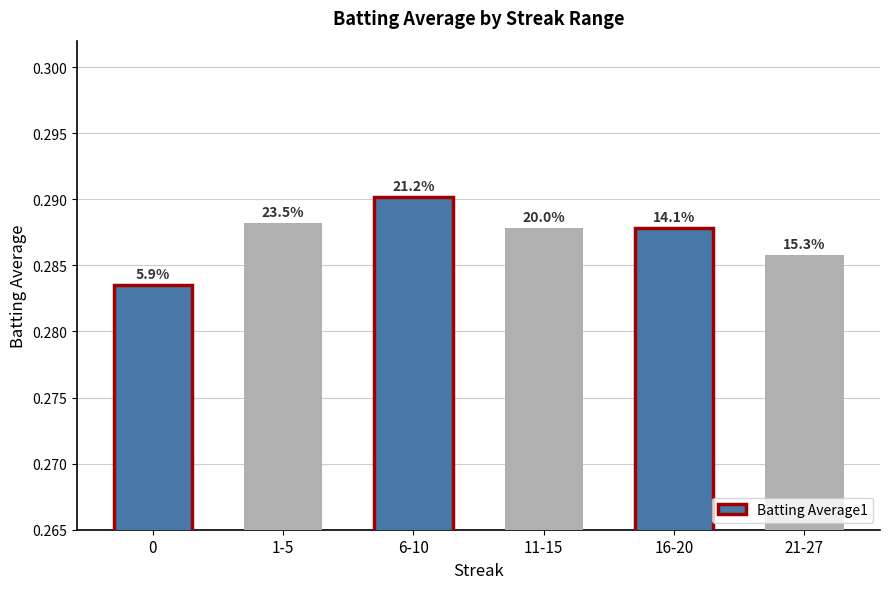

Is it true that the value at 6-10 is 0.1?

False